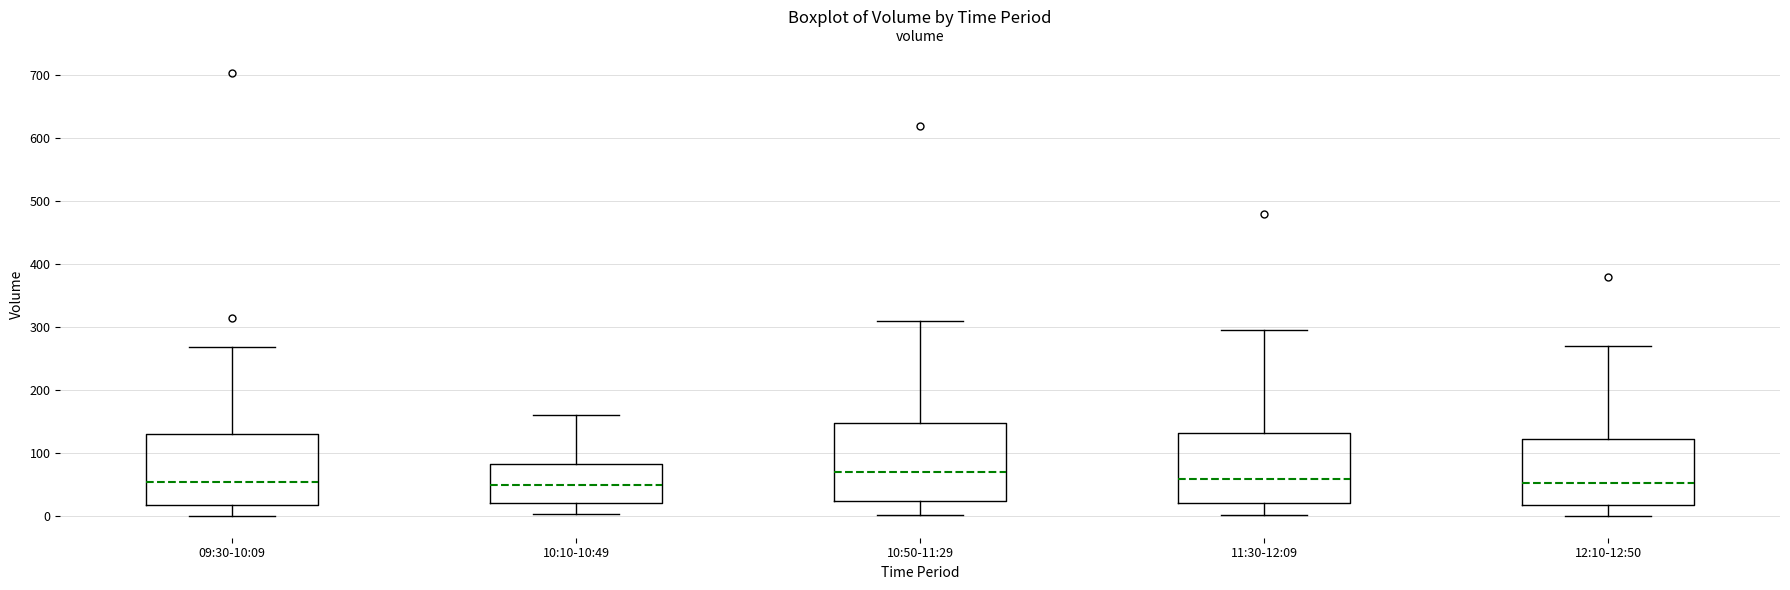

Where does the median line of the box for 09:30-10:09 sit on the y-axis? The values are not printed on the chart, so give them approximately, as read against the axis.

50